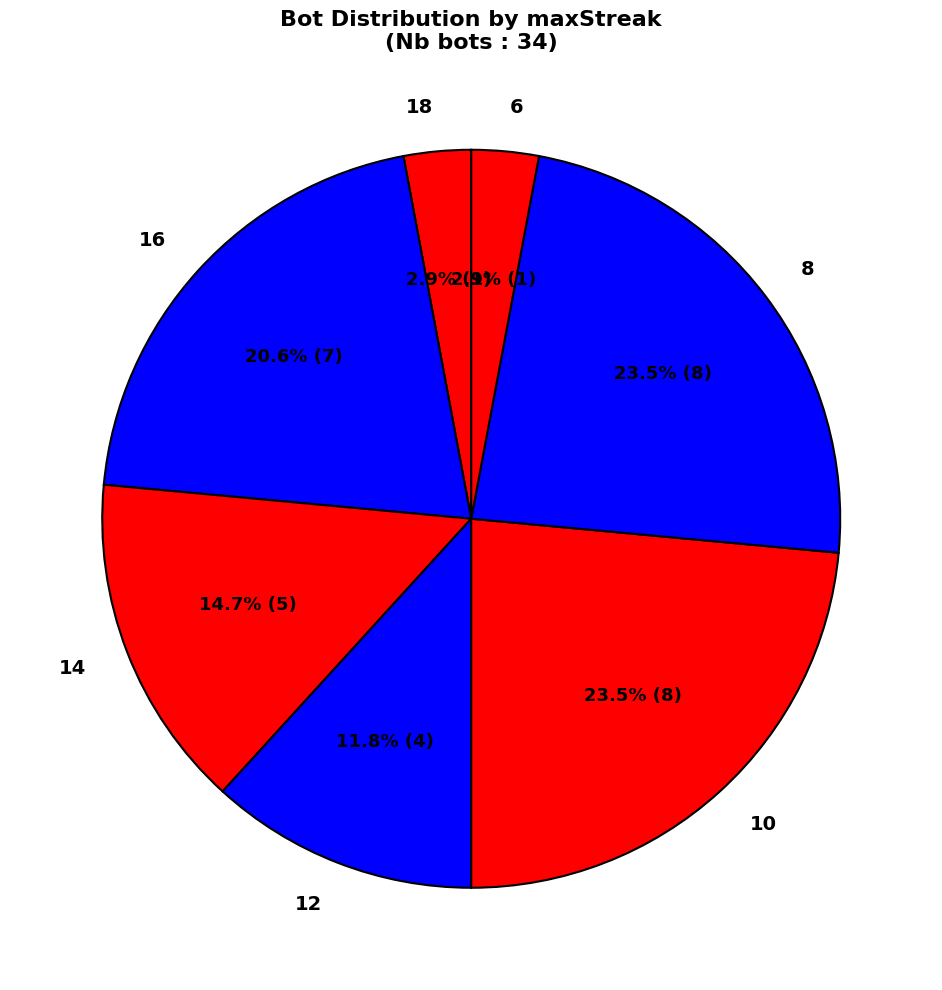

Between 14 and 12, which is larger?

14